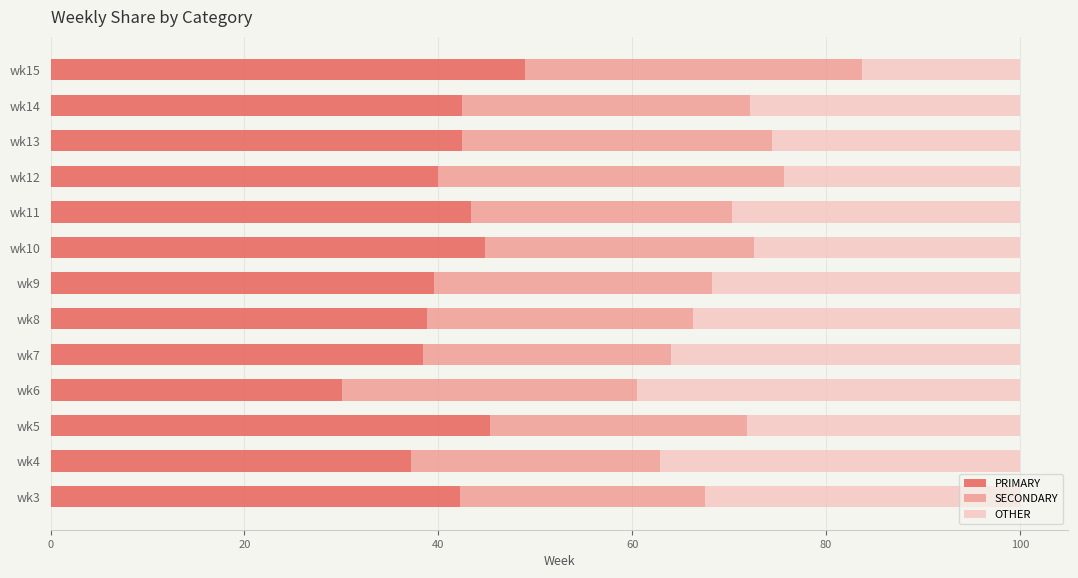

Is it true that PRIMARY equals 23.0 at wk3?

False